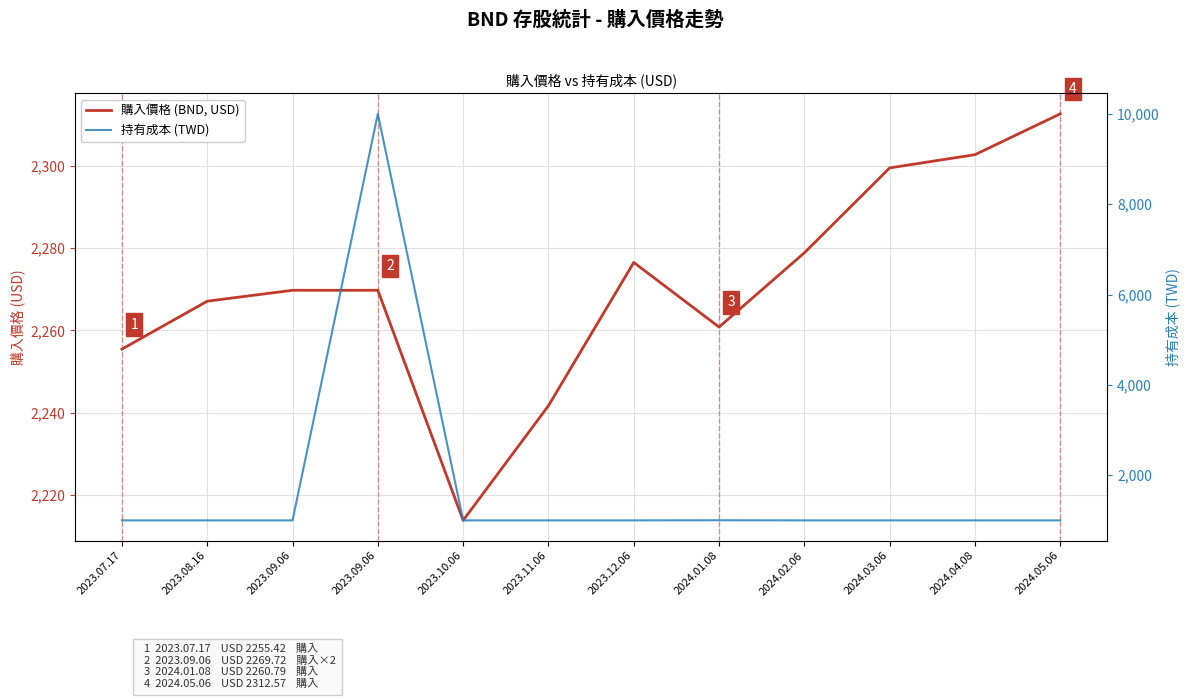

What is the difference between the maximum and minimum values in the 持有成本 (TWD) series?

9001.0